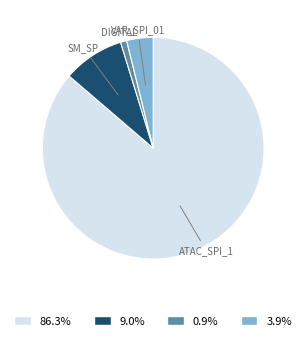

Count the number of slices in the pie.

4